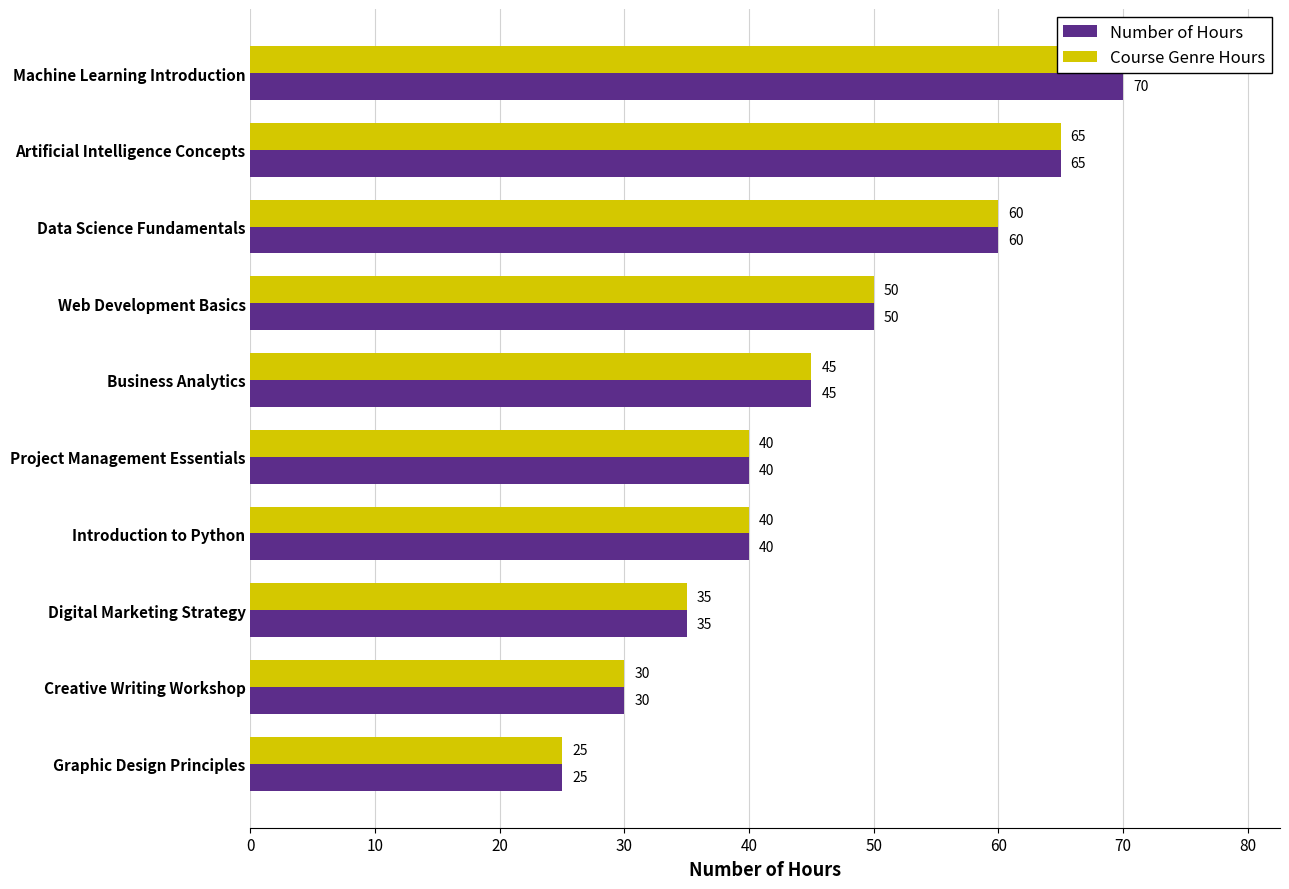

Which series has the largest total across all categories?

Number of Hours